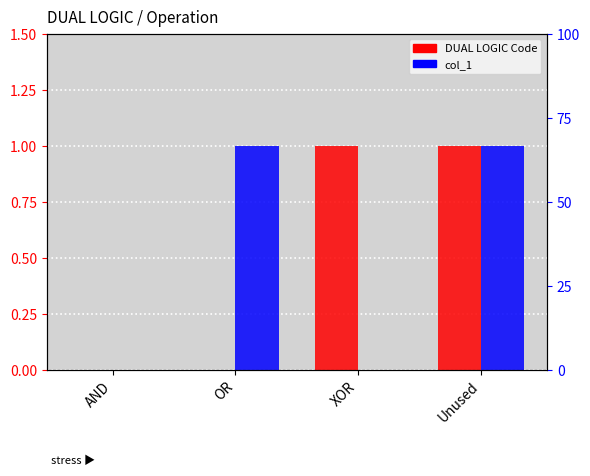

Is it true that col_1 equals 2 at Unused?

False